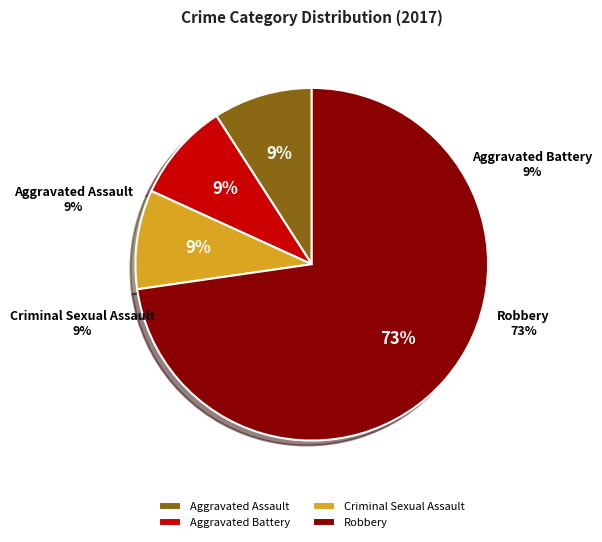

To the nearest percent, what is the average slice percentage?

25%